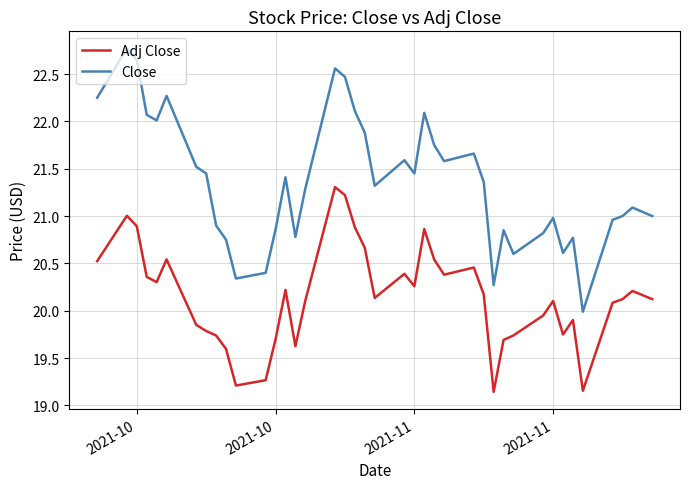

List the series in order of their peak value, lowest first.

Adj Close, Close